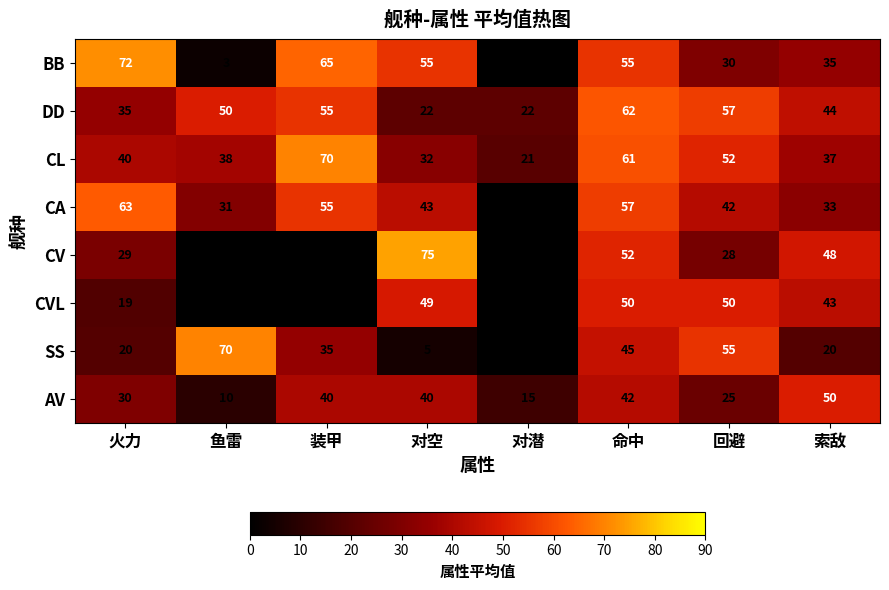

Read the AV value at 索敌, to the nearest 5.

50